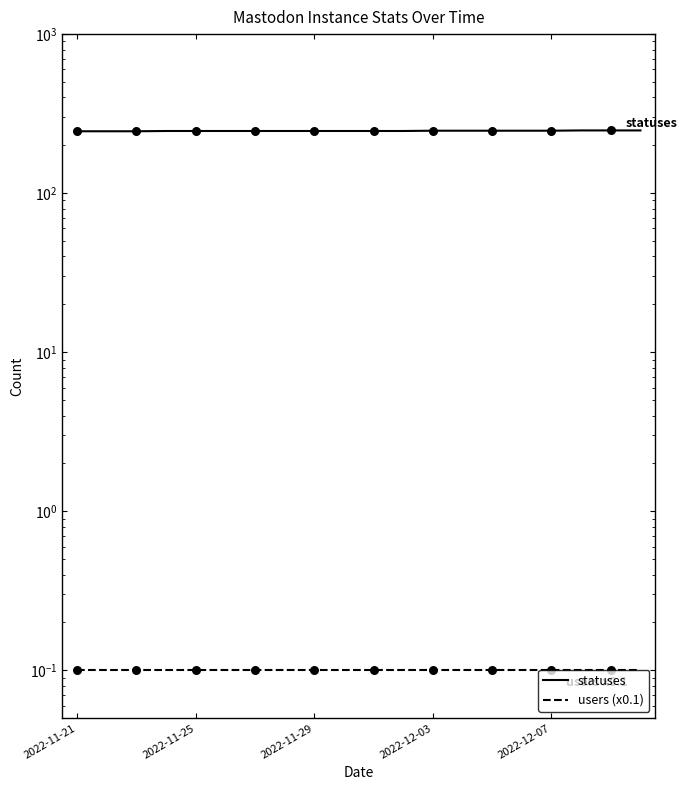

Which series has the largest total across all categories?

statuses